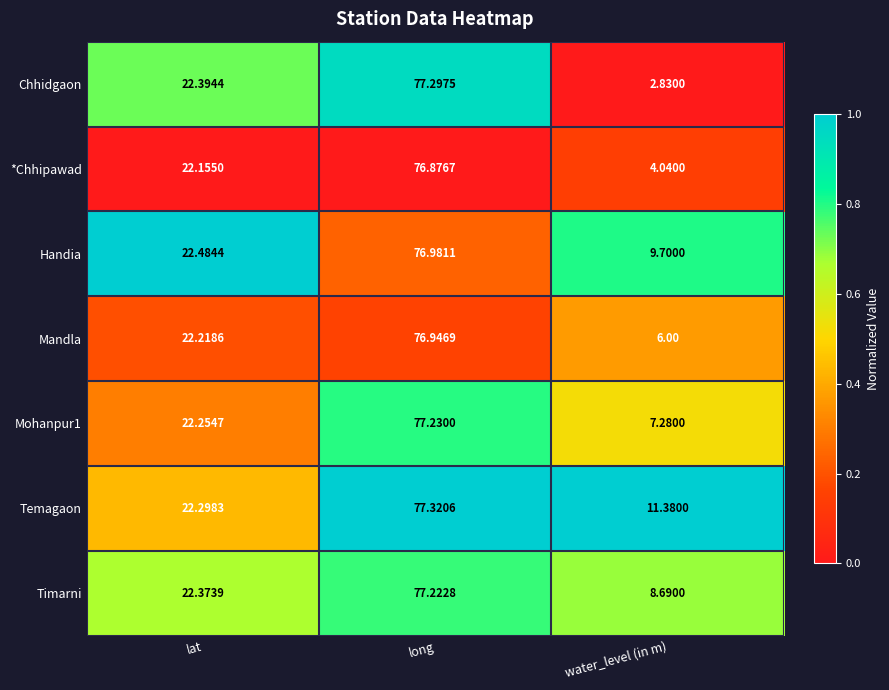

Which series has the largest total across all categories?

Temagaon